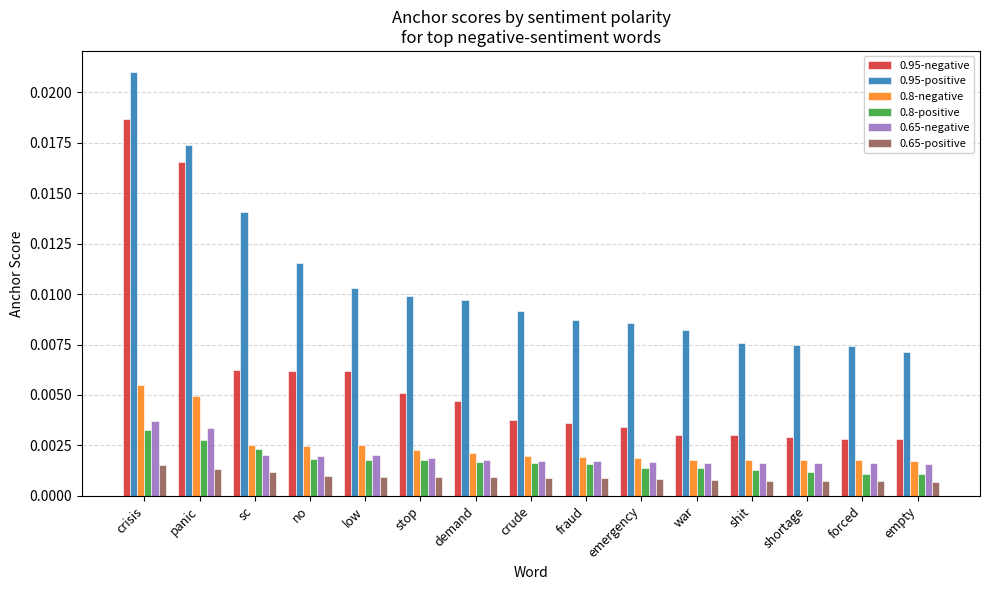

Are the bars horizontal?

No